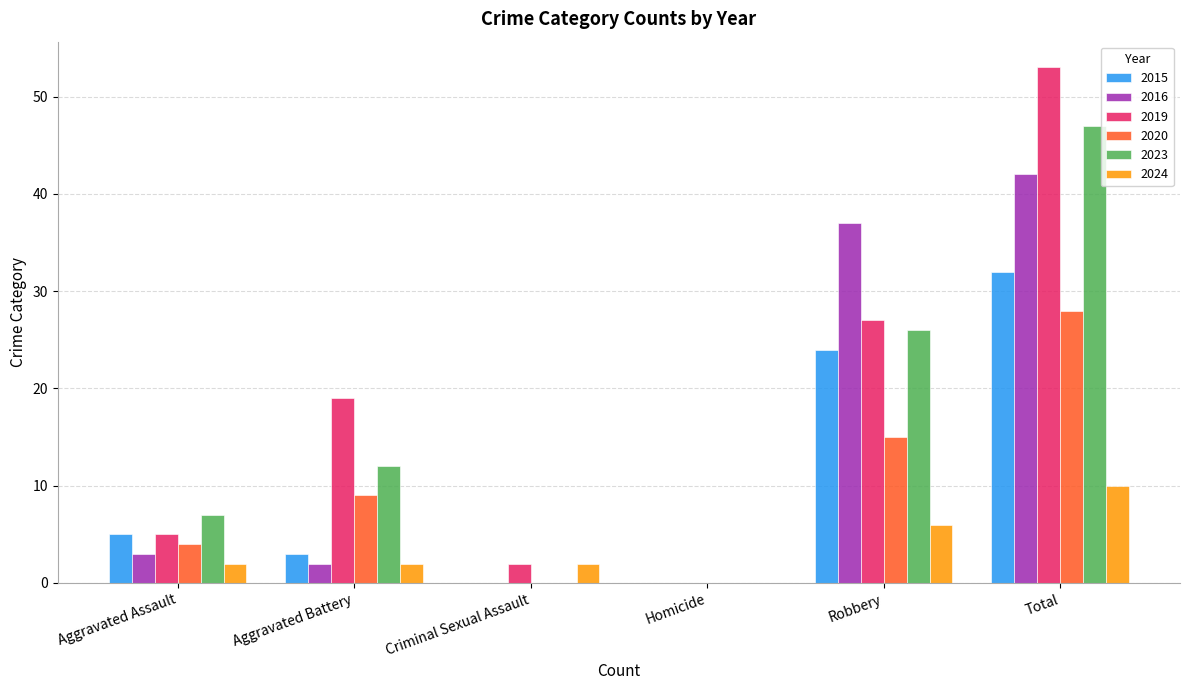

Is the value of 2024 at Homicide greater than the value of 2015 at Aggravated Assault?

No